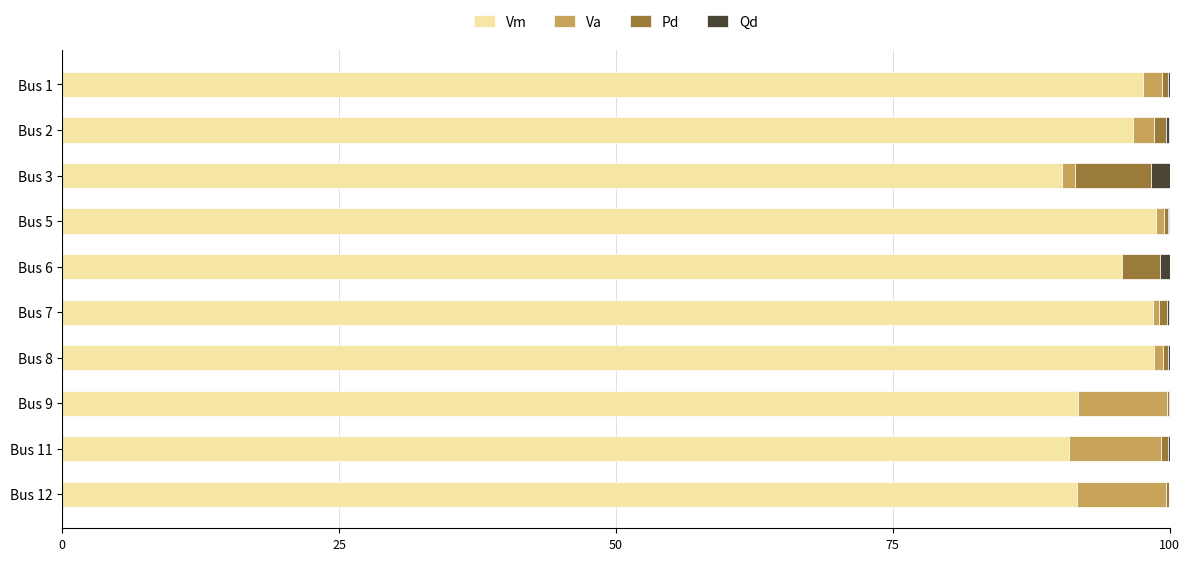

At how many categories does at least one series exceed 90?

10